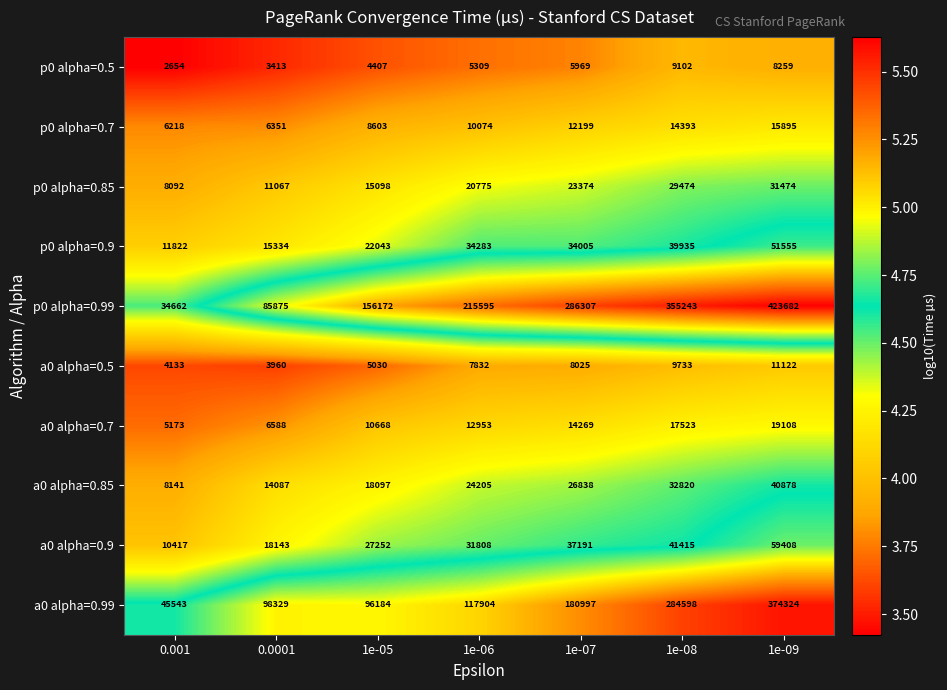

Count the a0 alpha=0.7 values in the range 6588 to 17523.

5